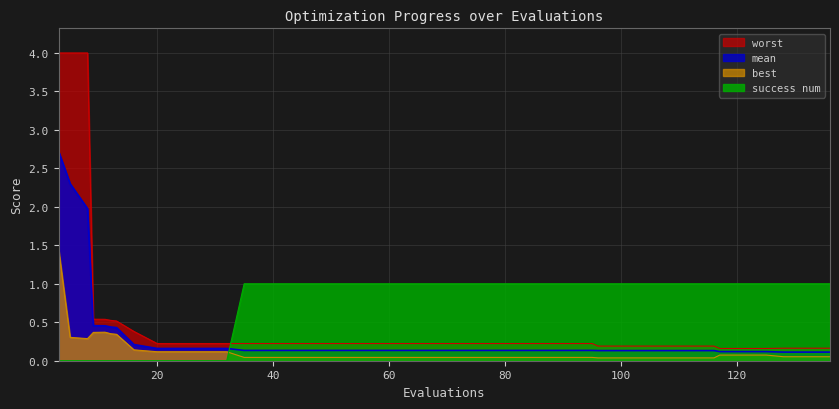

List the series in order of their overall mean, lowest first.

best, mean, worst, success num